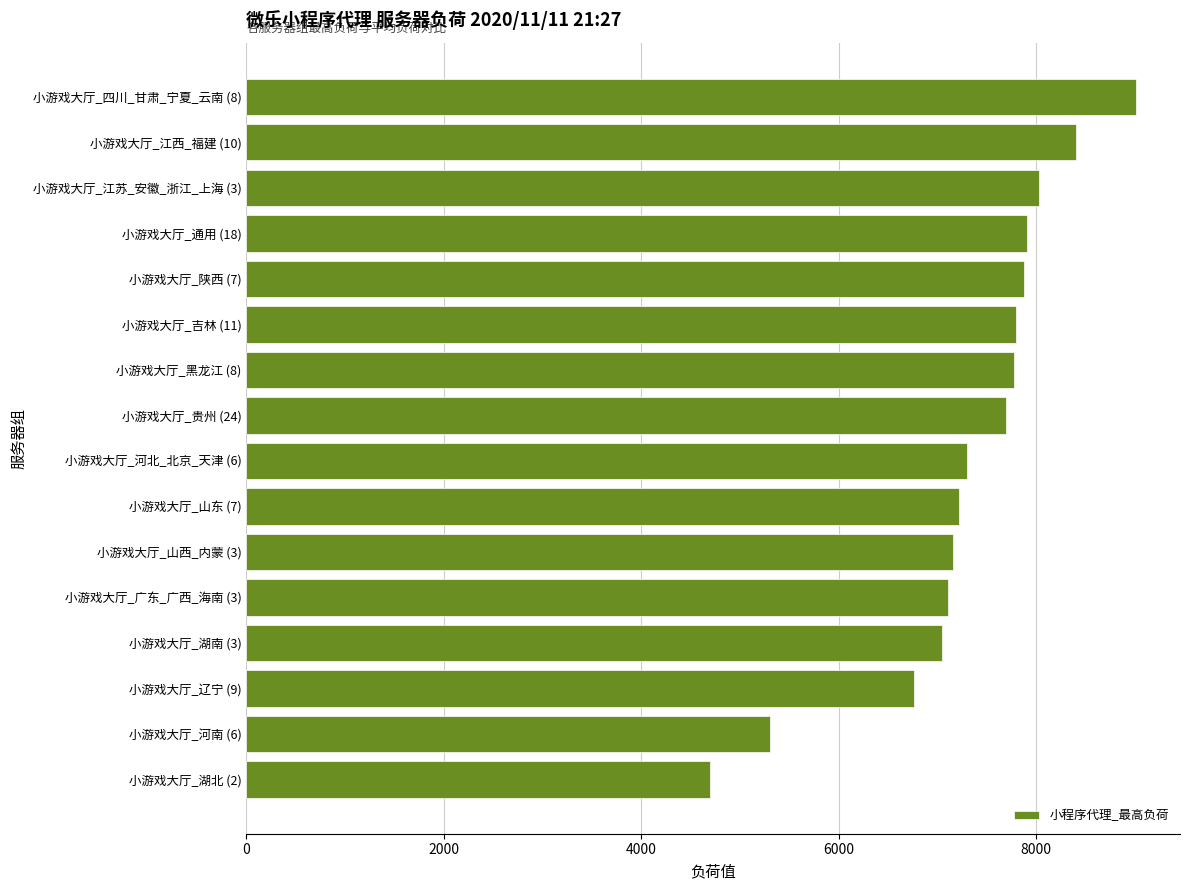

What is the difference between the maximum and minimum values?

4315